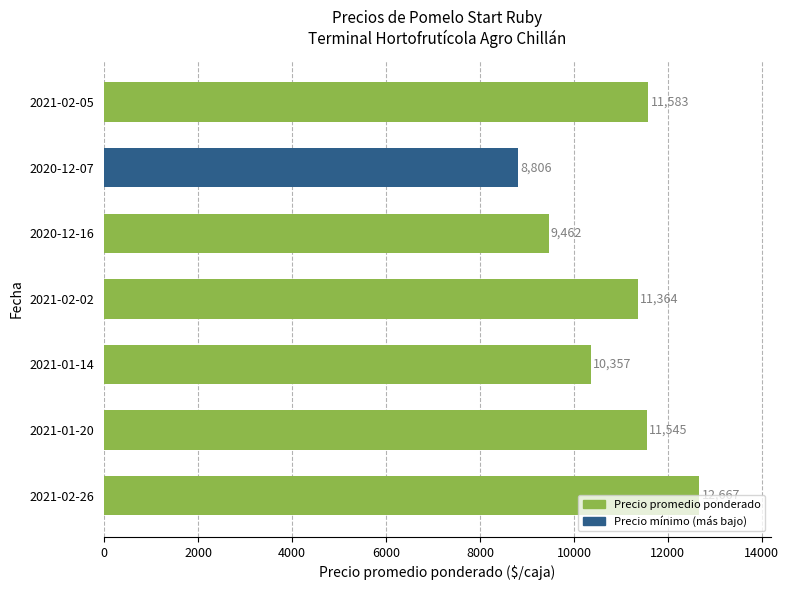

Which label corresponds to the smallest value in the chart?

2020-12-07